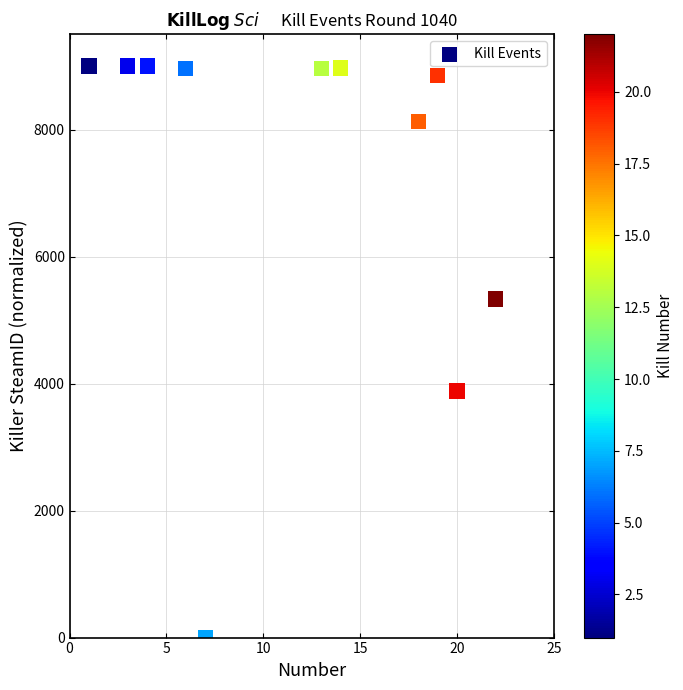

What Y value in the scatter plot is closest to 4500?

3882.7